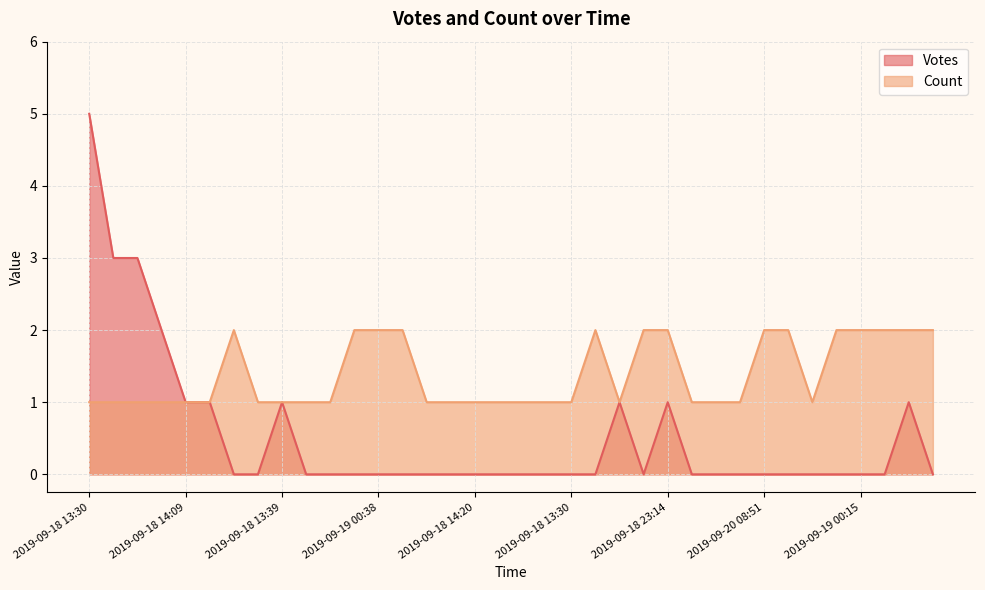

What is the value of the Votes point at the 2nd from the left?

3